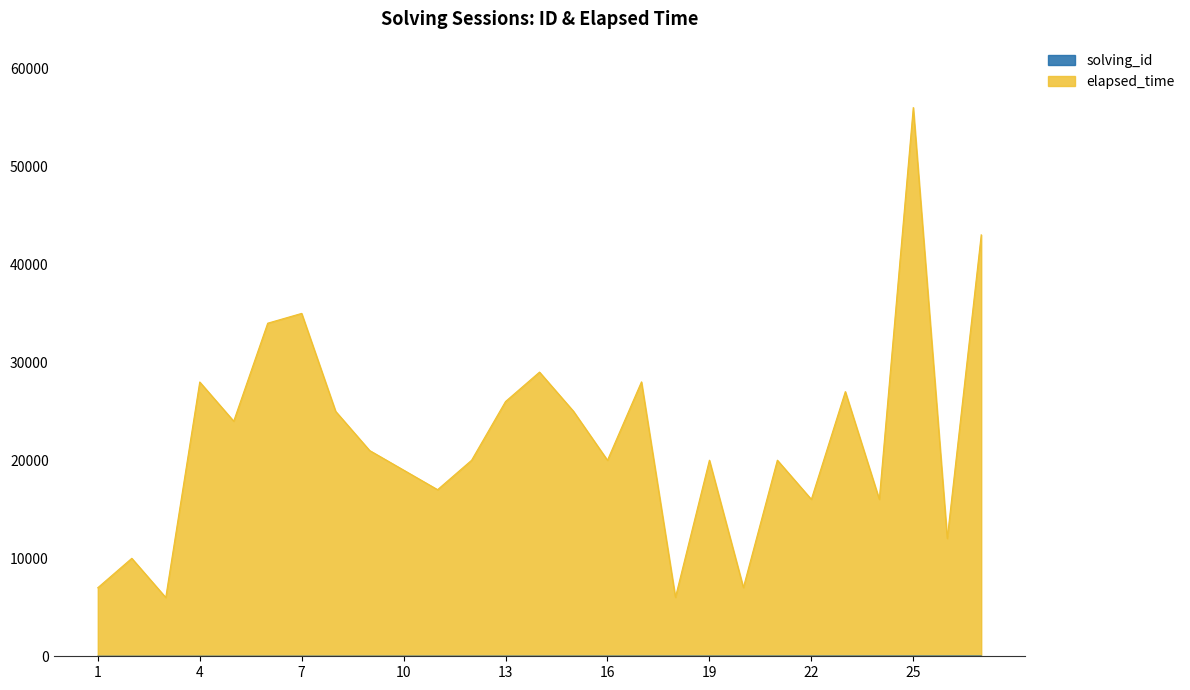

What is the sum of all solving_id values?

378